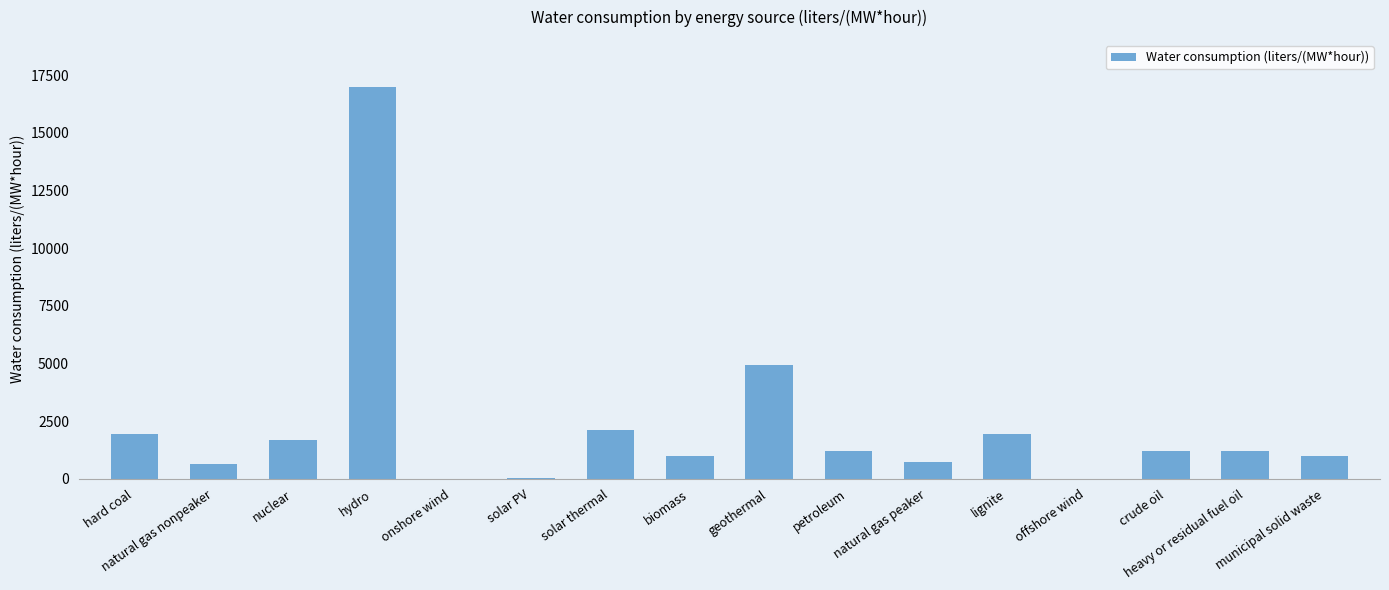

Is it true that the value at municipal solid waste is 971.7?

True